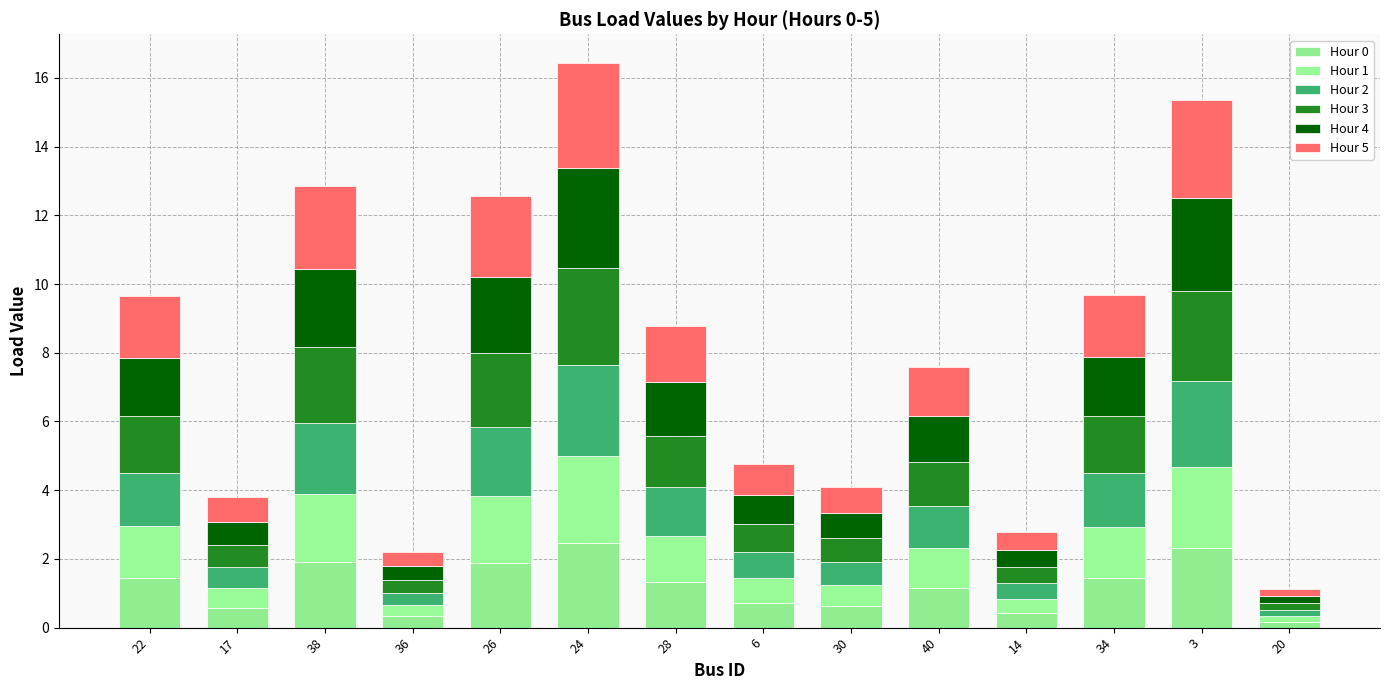

What is the label of the 12th bar from the left?

34